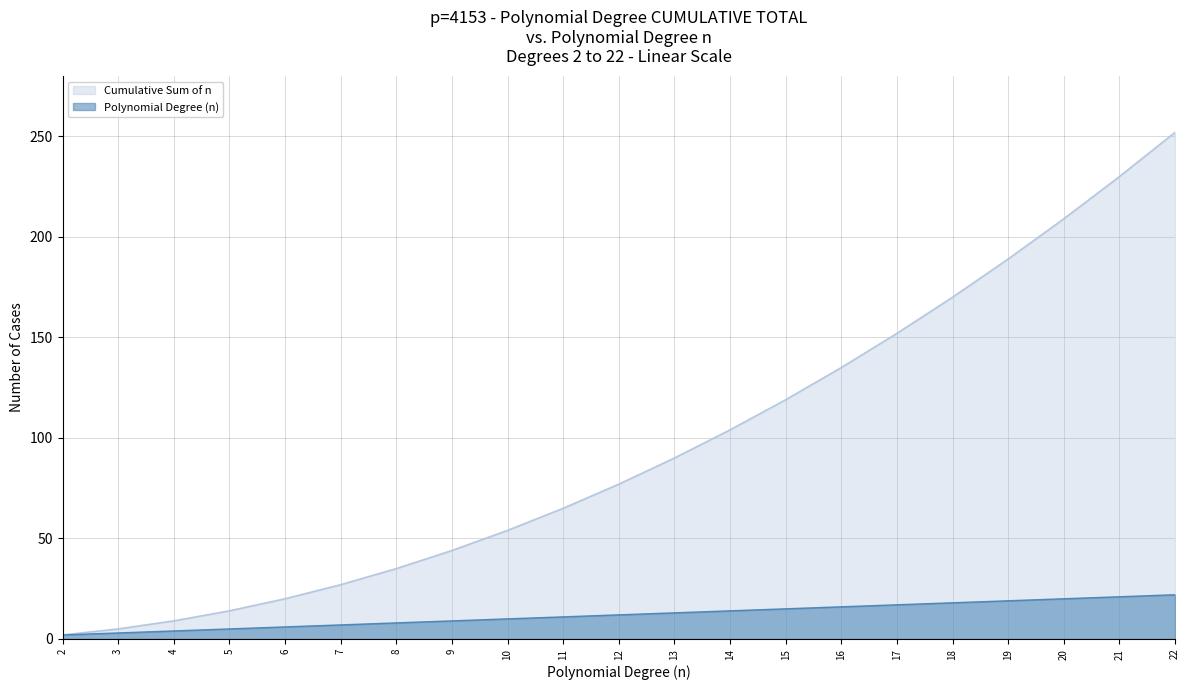

What is the difference between the highest and lowest values at 16?

119